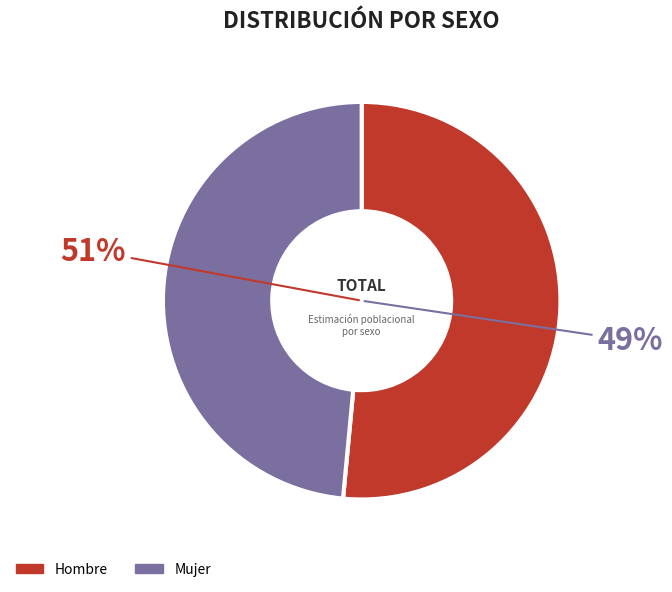

Rank the categories by value from highest to lowest.

Hombre, Mujer